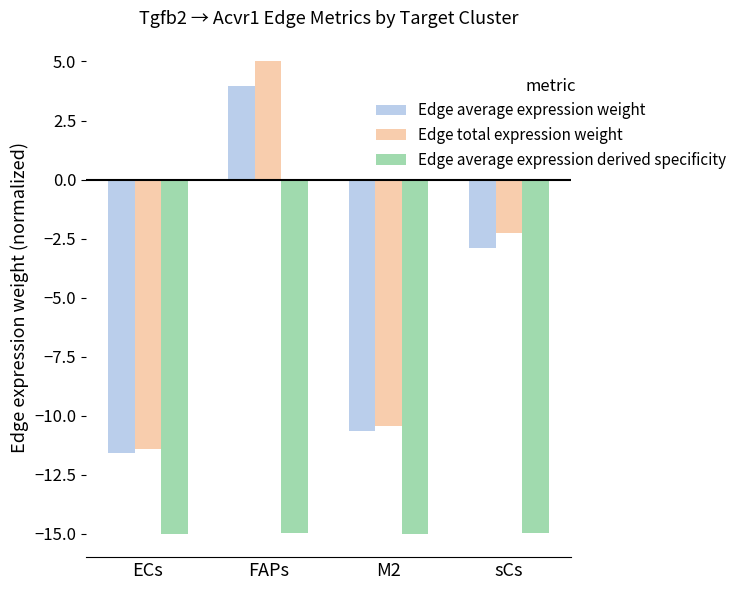

At which category does the chart reach its peak across all series?

FAPs